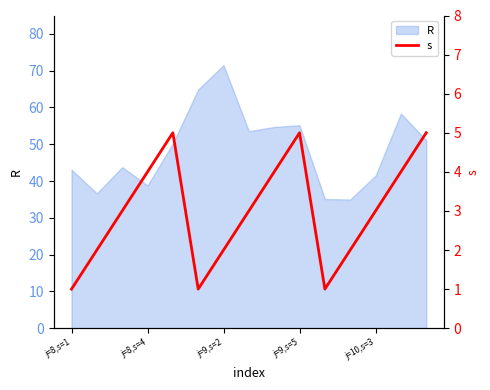

The value of R at j=9,s=5 is 16.0. True or false?

False